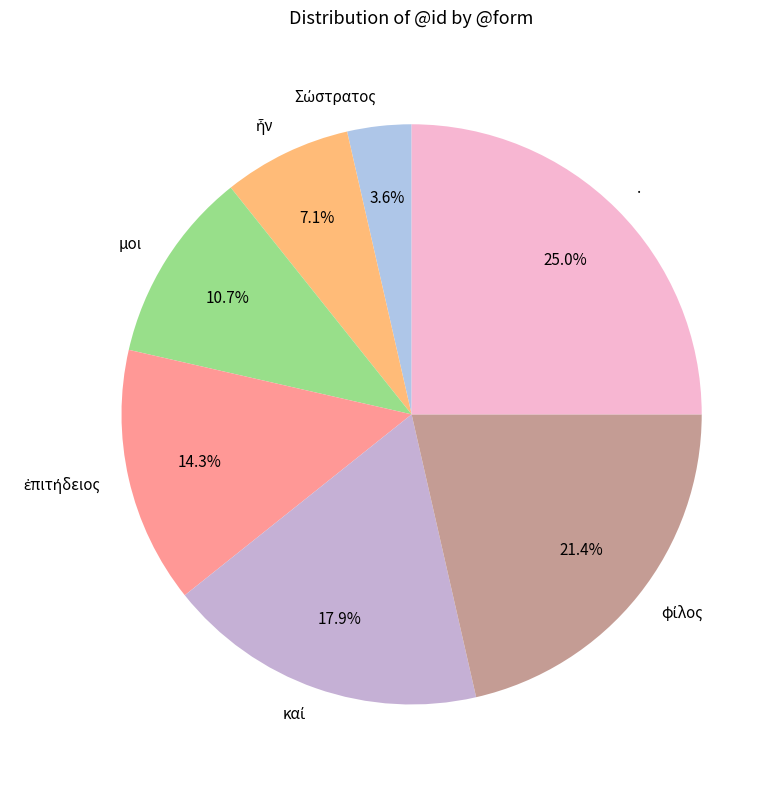

Which slice is the largest?

.